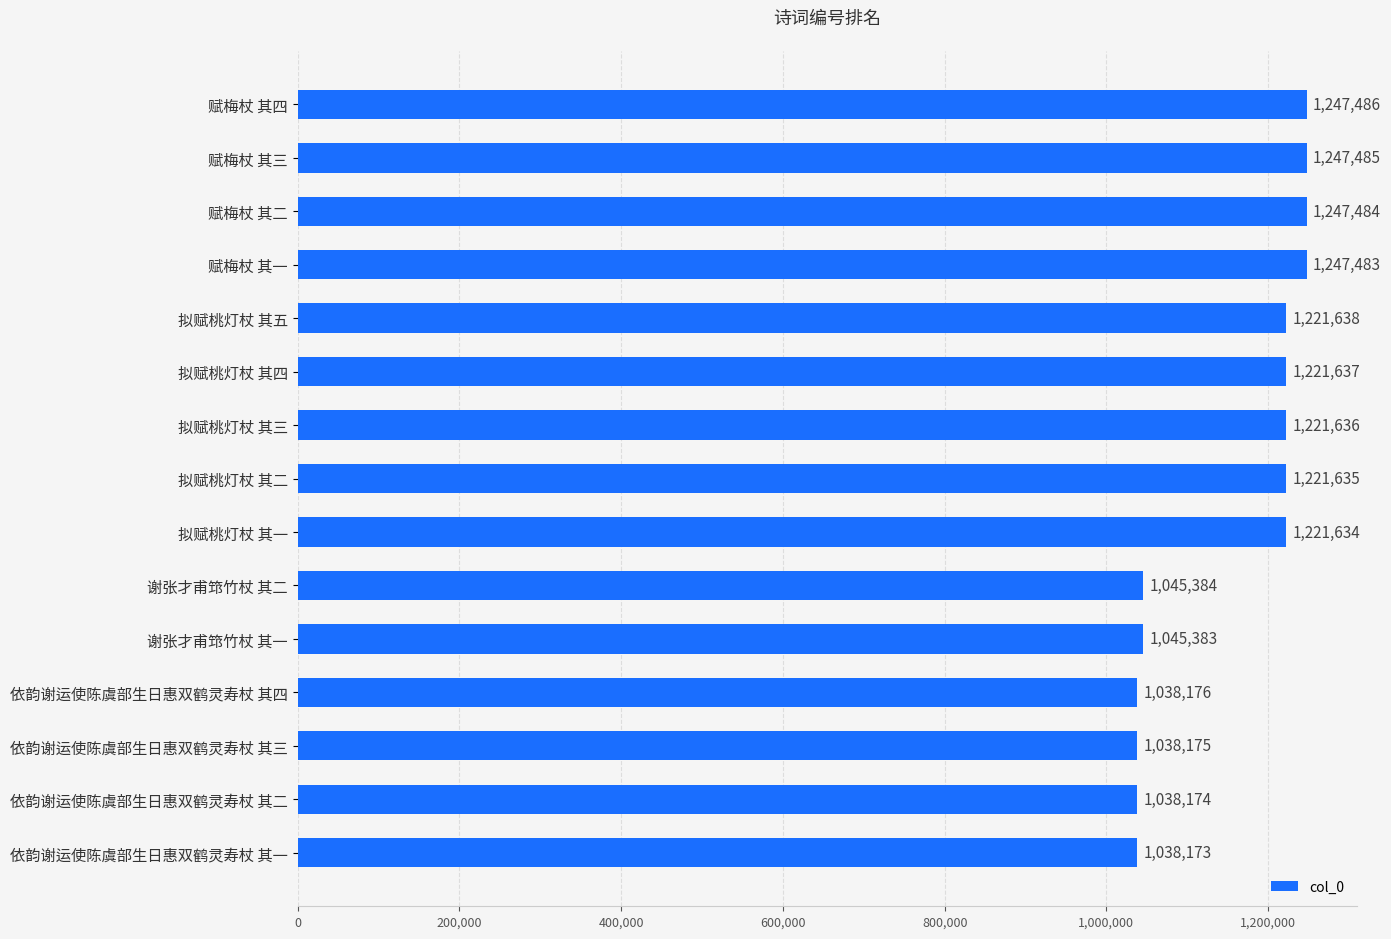

What is the change in value from 谢张才甫筇竹杖 其一 to 赋梅杖 其四?

+202103